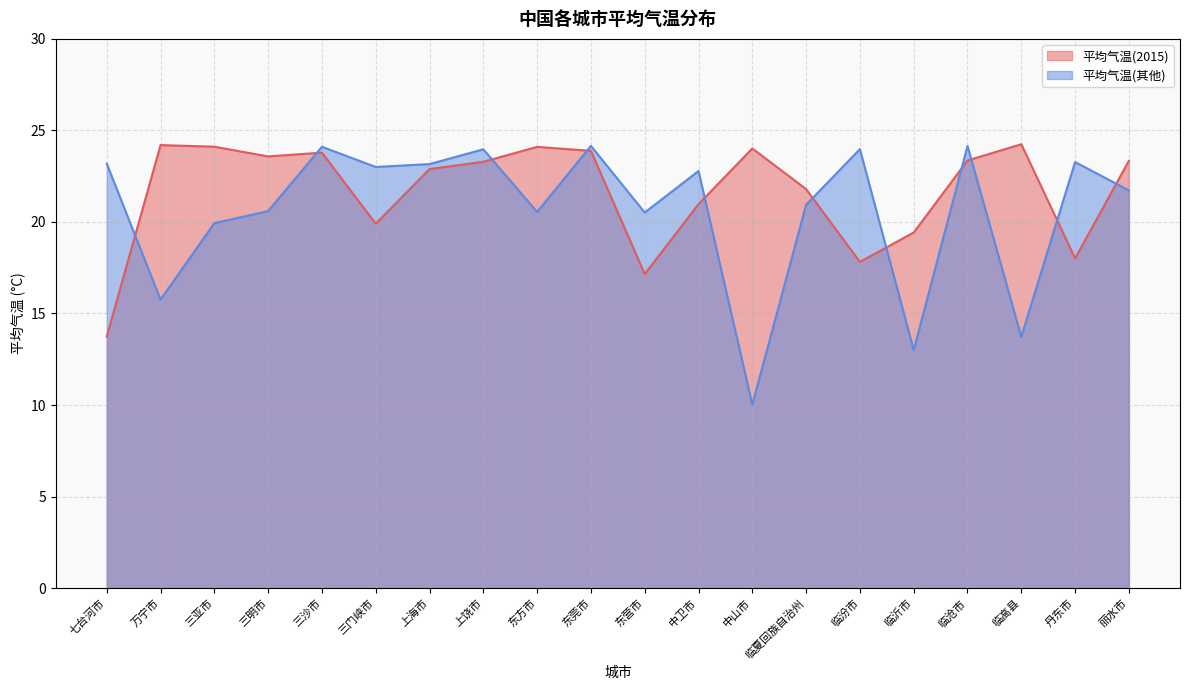

Which has a higher value, 三明市 or 七台河市?

三明市